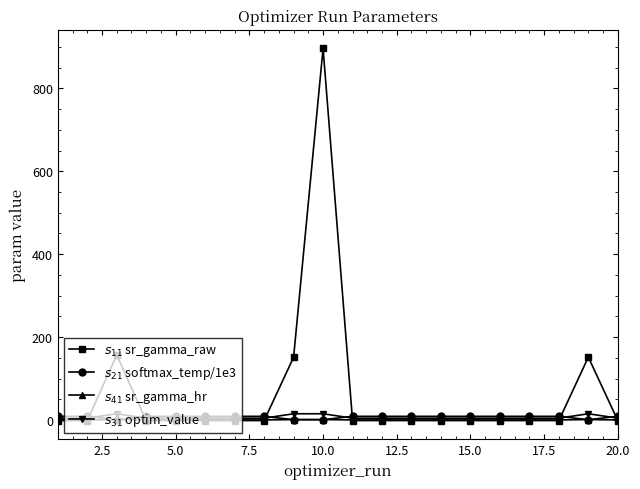

How many data points does each series have?

20